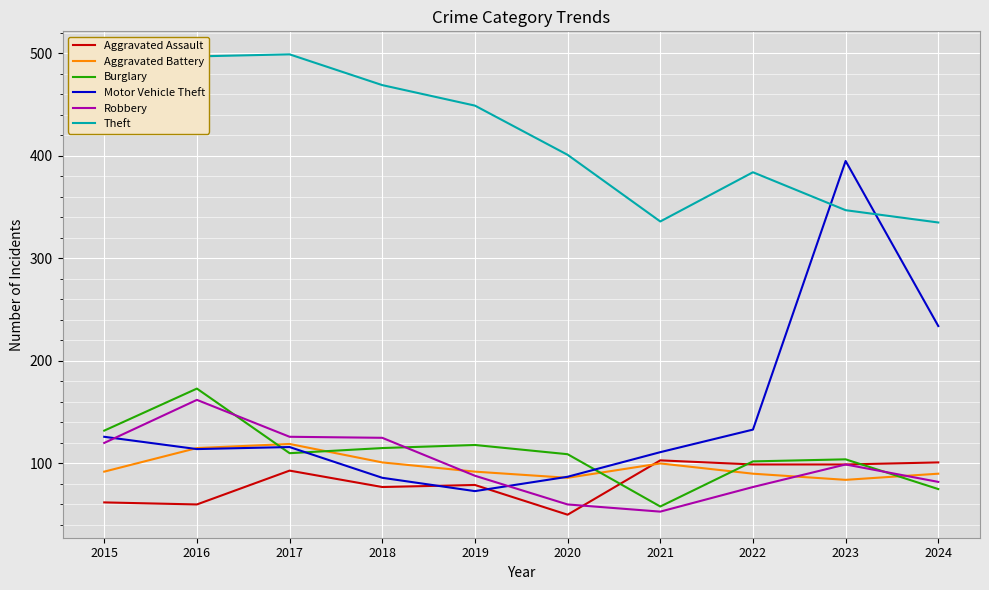

Which series has the largest total across all categories?

Theft